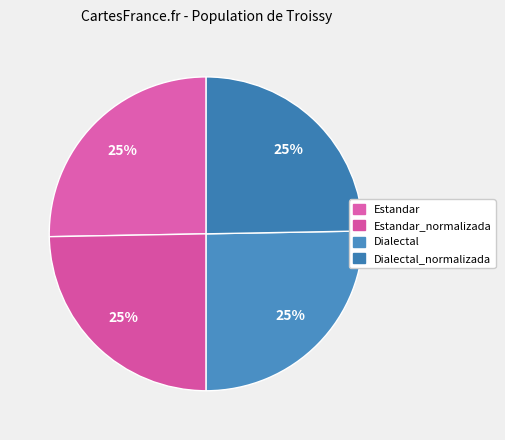

To the nearest percent, what is the average slice percentage?

25%